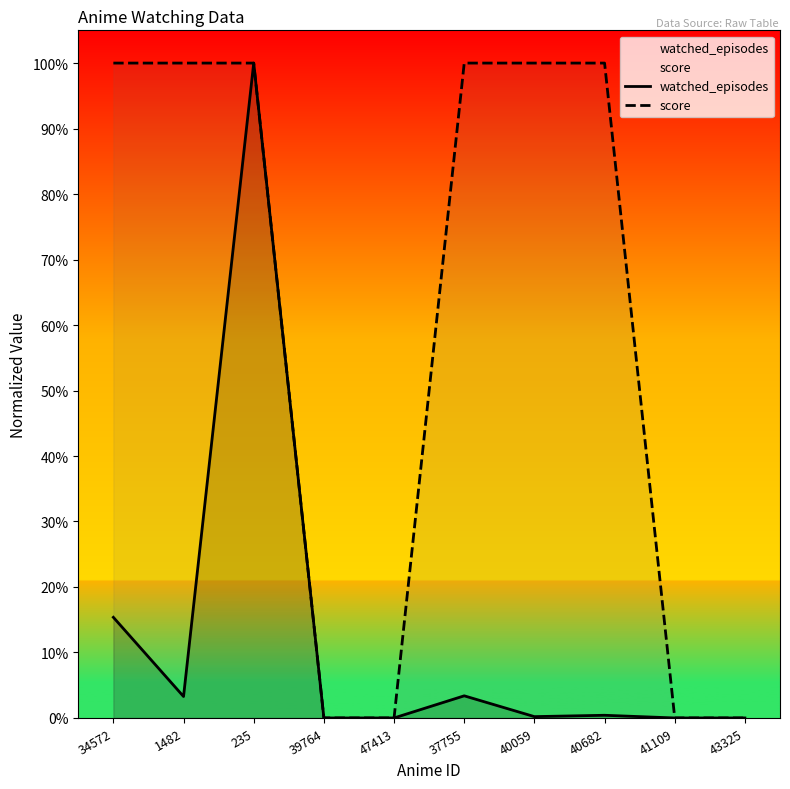

Reading left to right, list all the values displayed in this chart.

watched_episodes: 15.4	3.3	100.0	0.0	0.0	3.4	0.2	0.4	0.0	0.0
score: 100.0	100.0	100.0	0.0	0.0	100.0	100.0	100.0	0.0	0.0